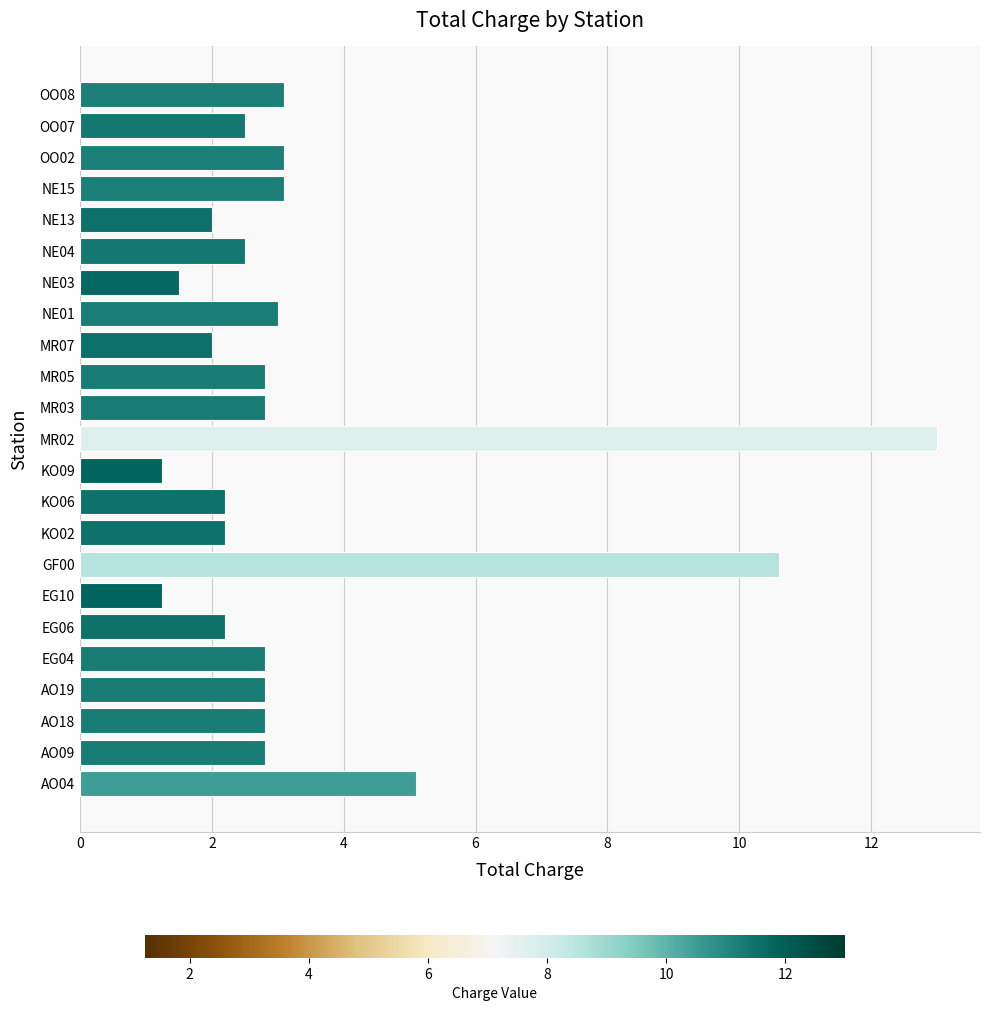

At which label is the value closest to 7?

AO04